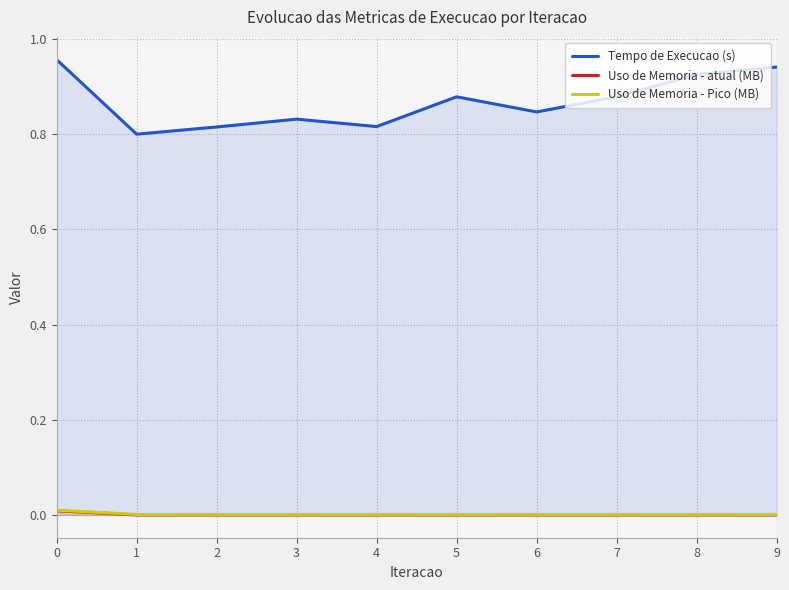

What is the spread (max minus min) of values at 8?

0.9